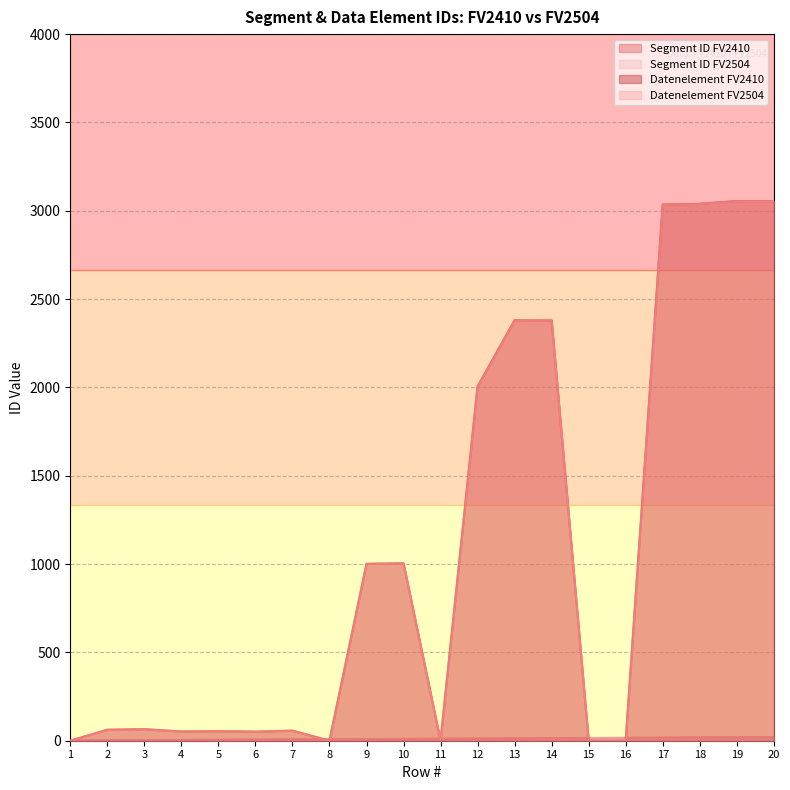

Which series has the largest total across all categories?

Datenelement FV2410